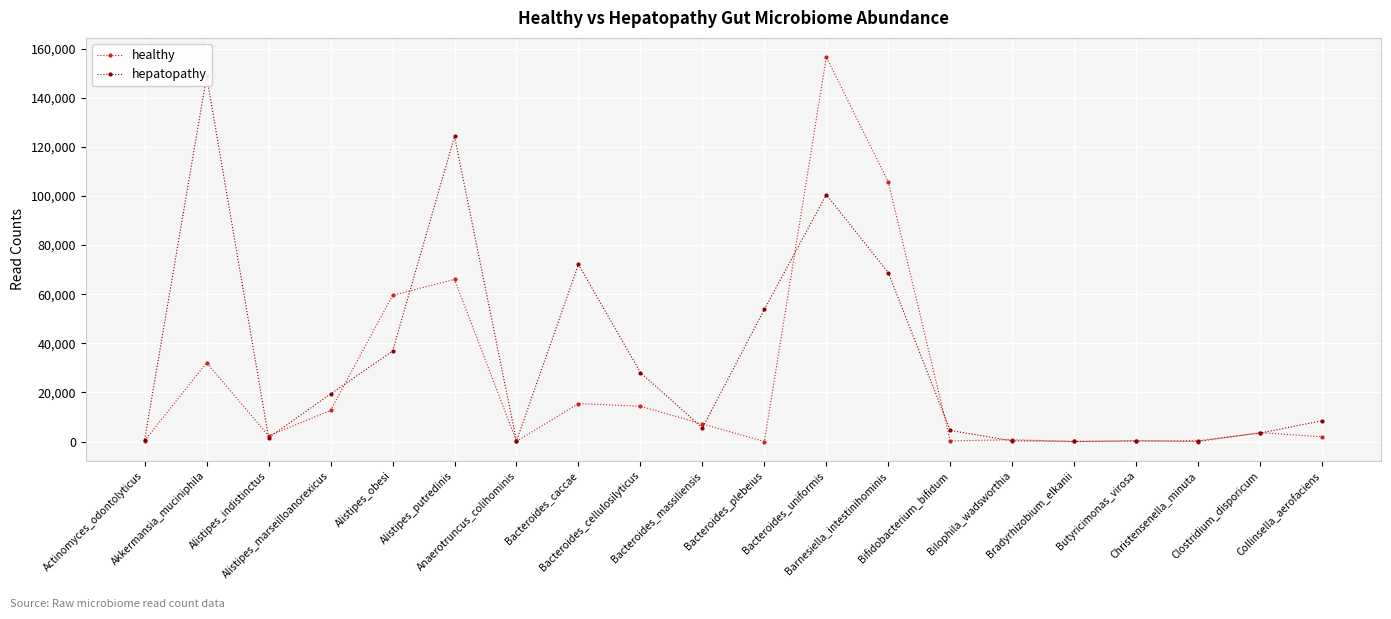

Is the value of healthy at Alistipes_putredinis greater than the value of hepatopathy at Bacteroides_cellulosilyticus?

Yes